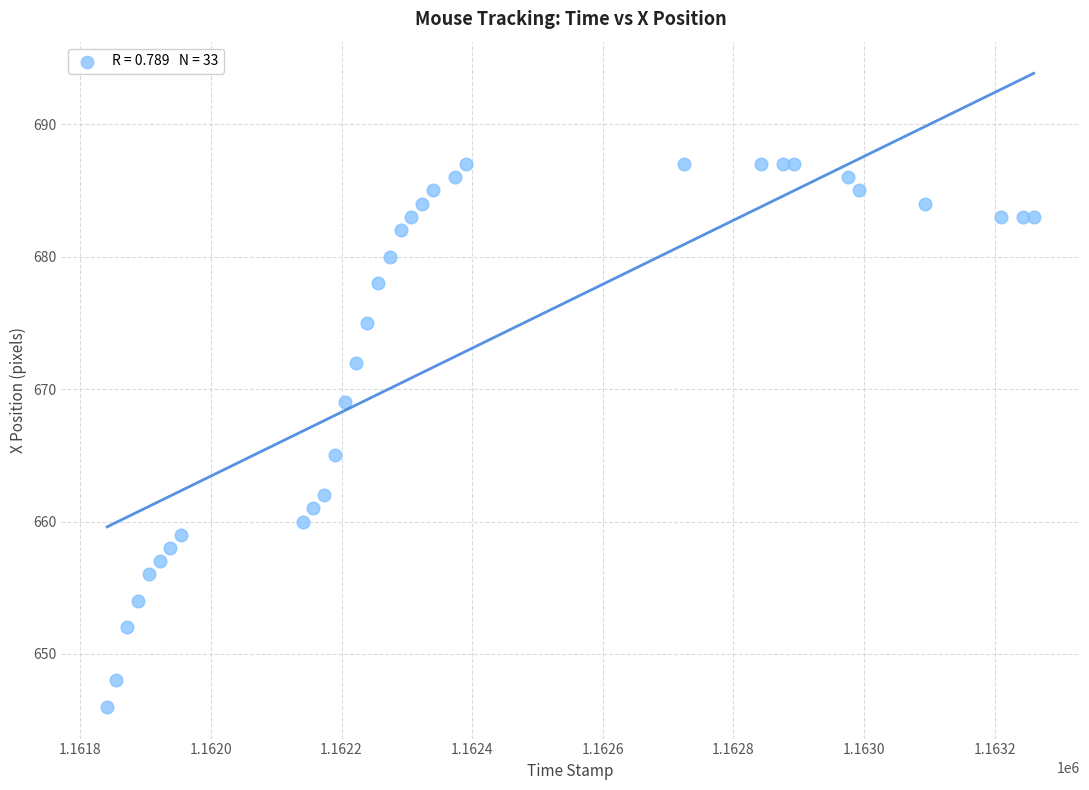

What is the range of Y values (max minus min)?

41